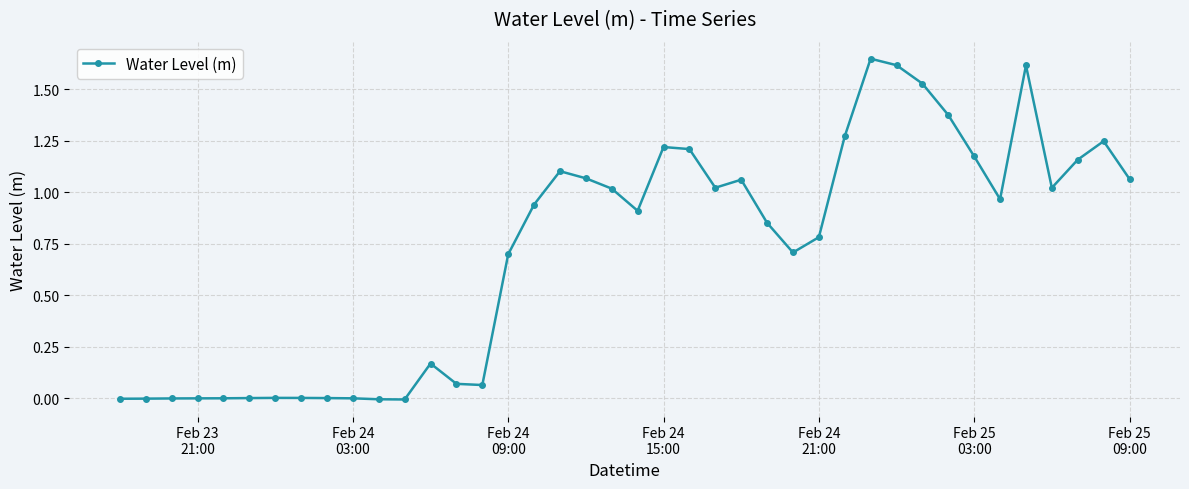

Does the chart have visible grid lines?

Yes